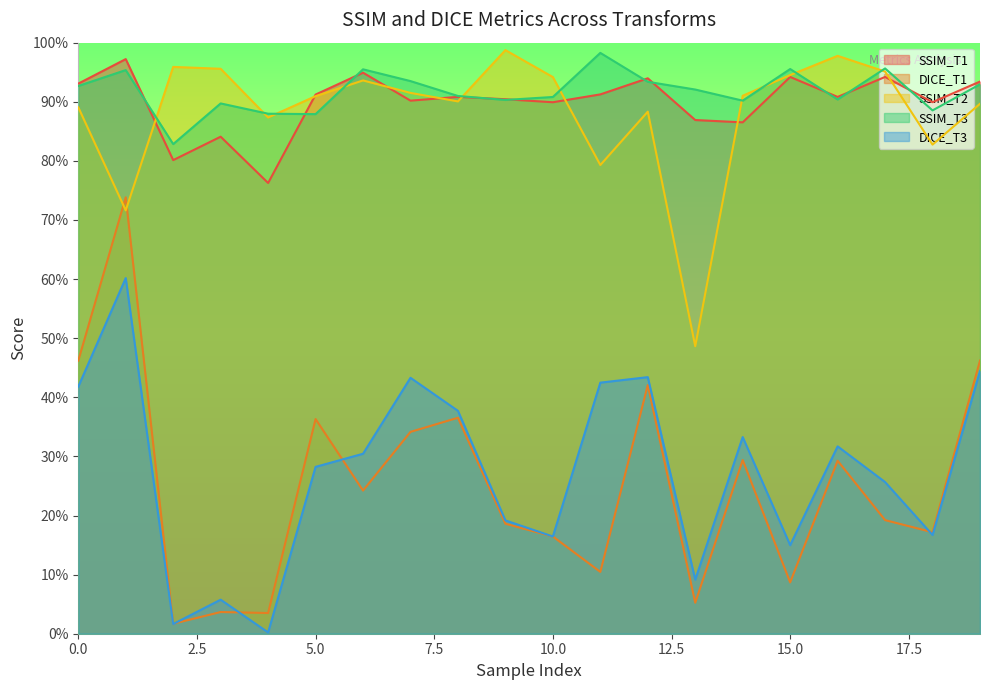

How many lines are shown in the chart?

5